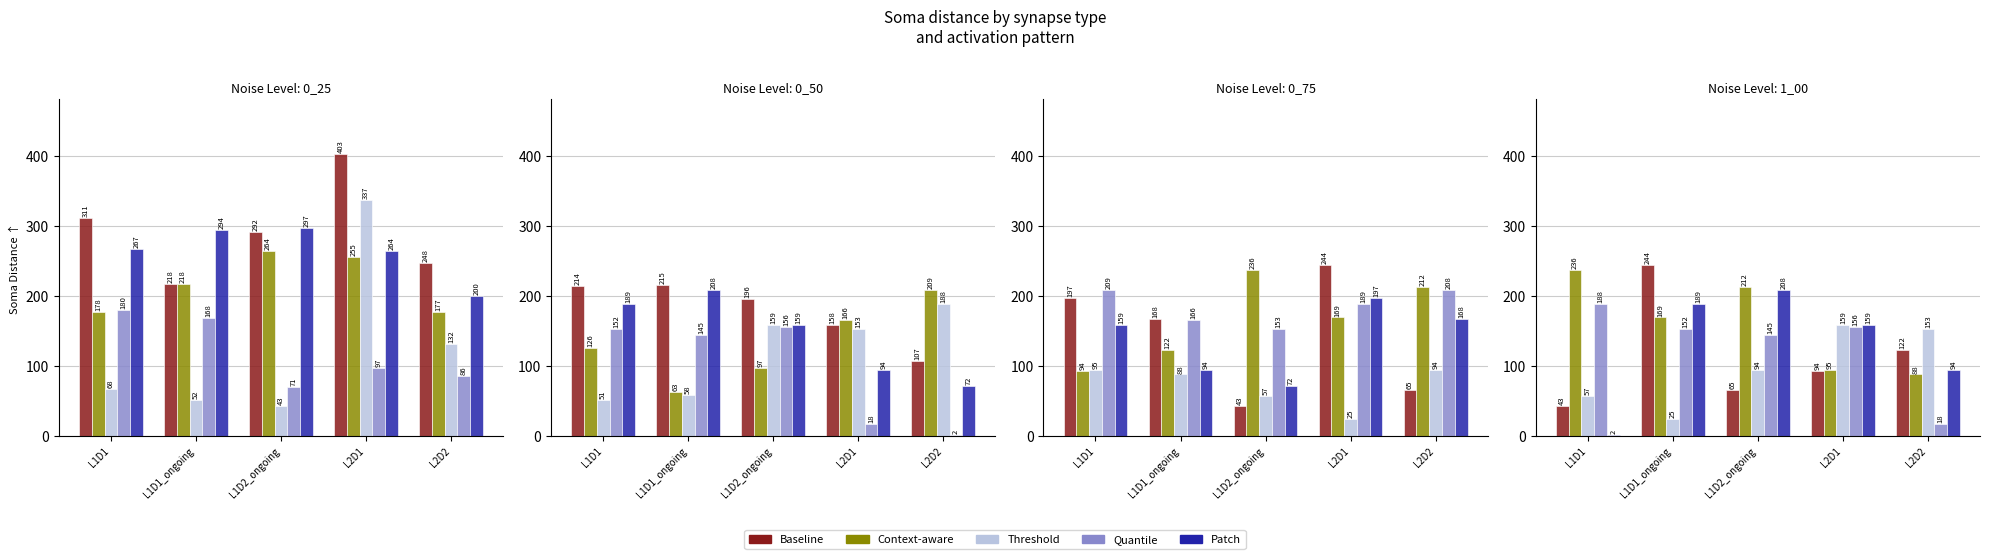

What is the label of the 2nd bar from the right?

L2D1